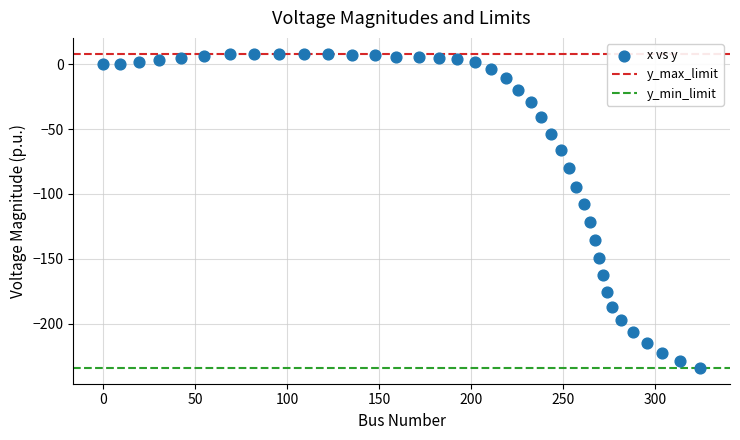

What is the range of Y values (max minus min)?

242.5